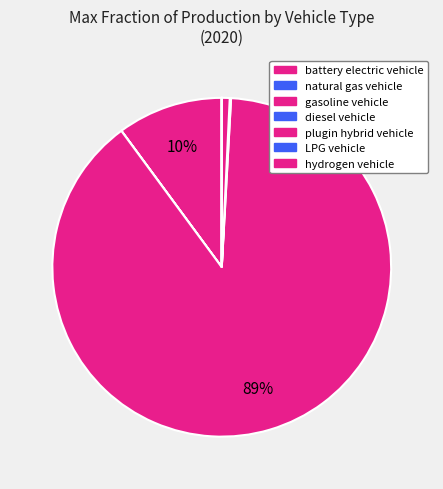

Combined, what portion of the pie is hydrogen vehicle and plugin hybrid vehicle?

0.7%